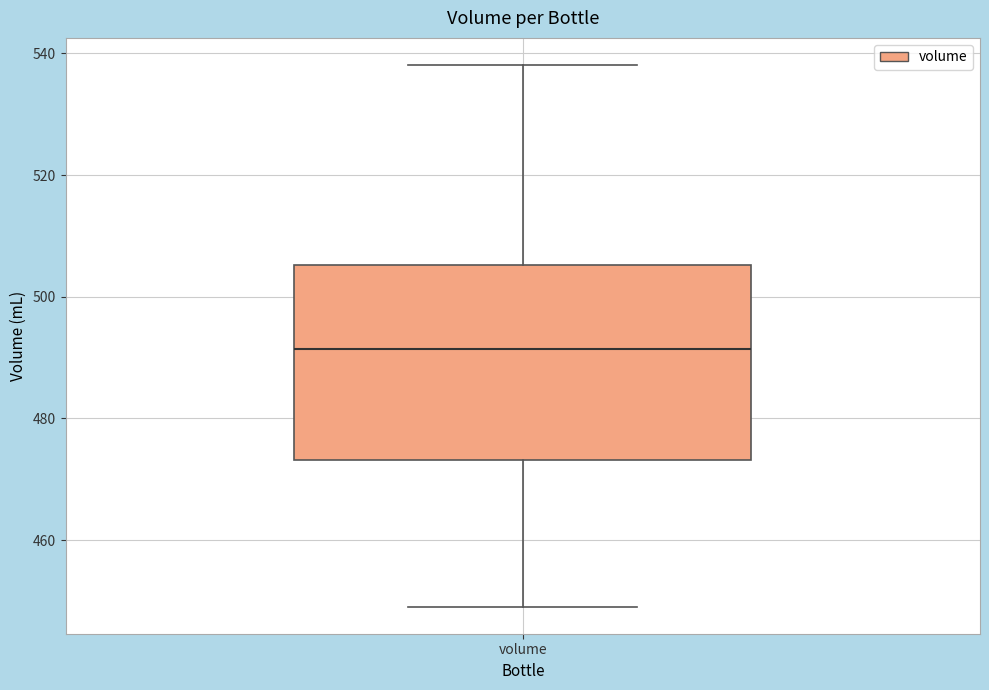

Read this box plot against the y-axis: the position of the median line, the range covered by the box, and the ends of both whiskers. The values are not printed on the chart, so give them approximately, as read against the axis.

median 492, box 474 to 506, whiskers 450 to 538